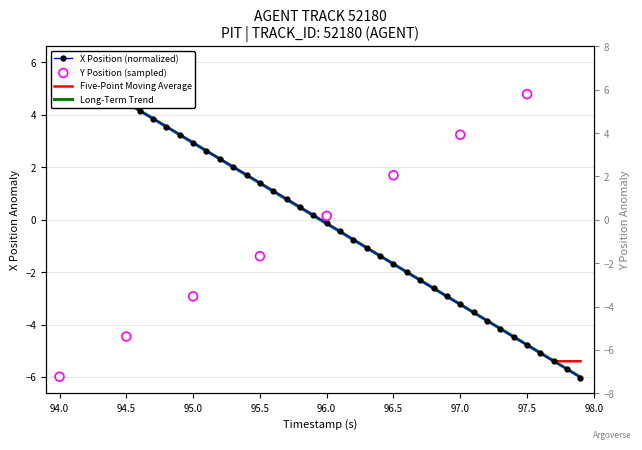

Which series contains the highest Y value?

Y Position